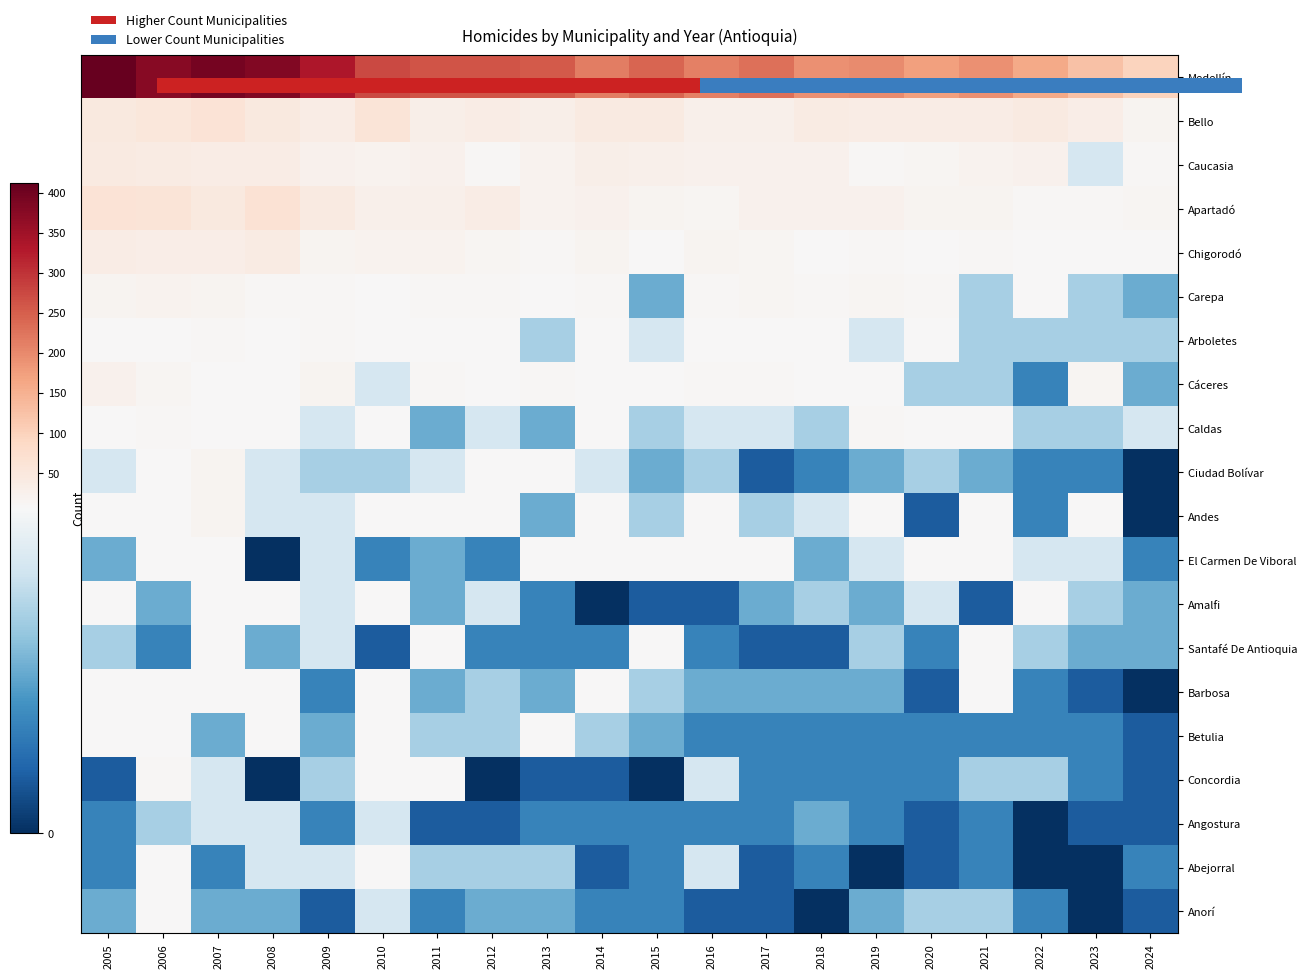

At which category is the sum across all series the highest?

2005